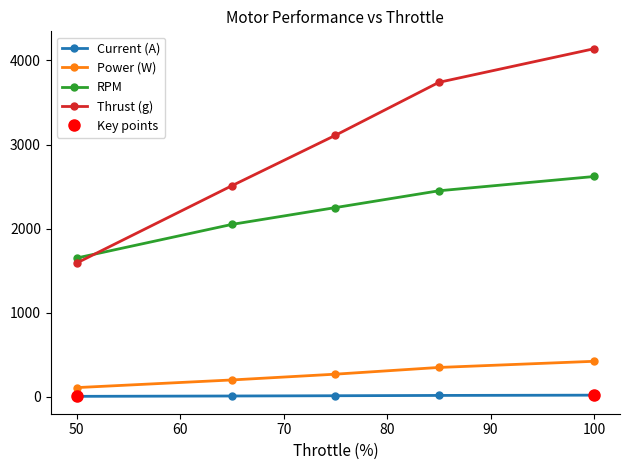

True or false: RPM has more than 1 interior local peaks.

False